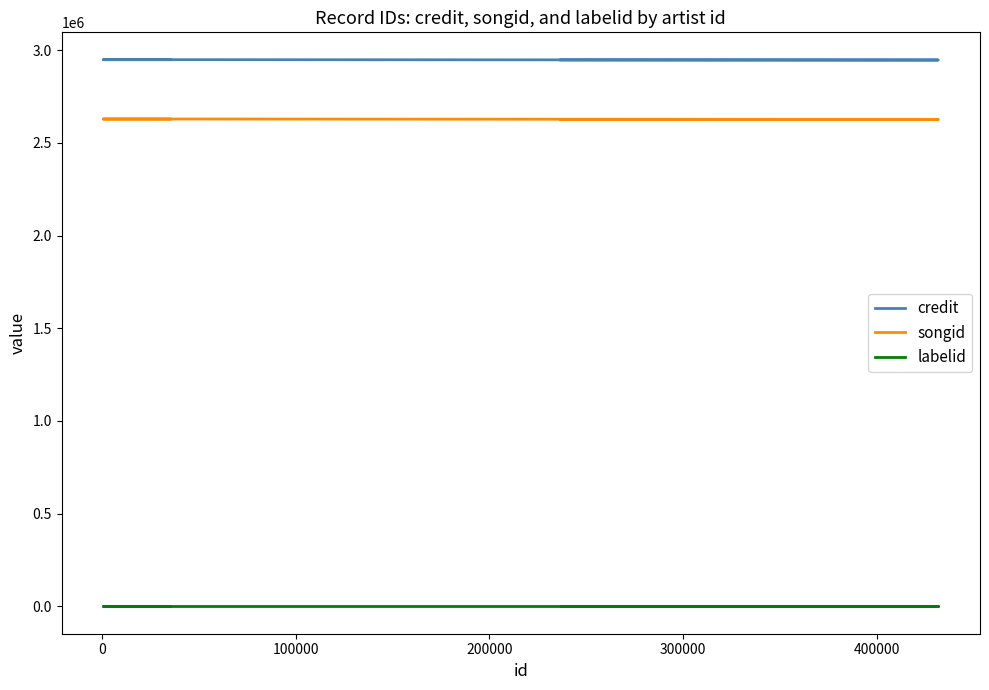

Reading left to right, extract all data points from this chart.

credit: 2946985	2946985	2948825	2948825	2948825
songid: 2626396	2626396	2628687	2628687	2628687
labelid: -1	-1	-1	-1	-1